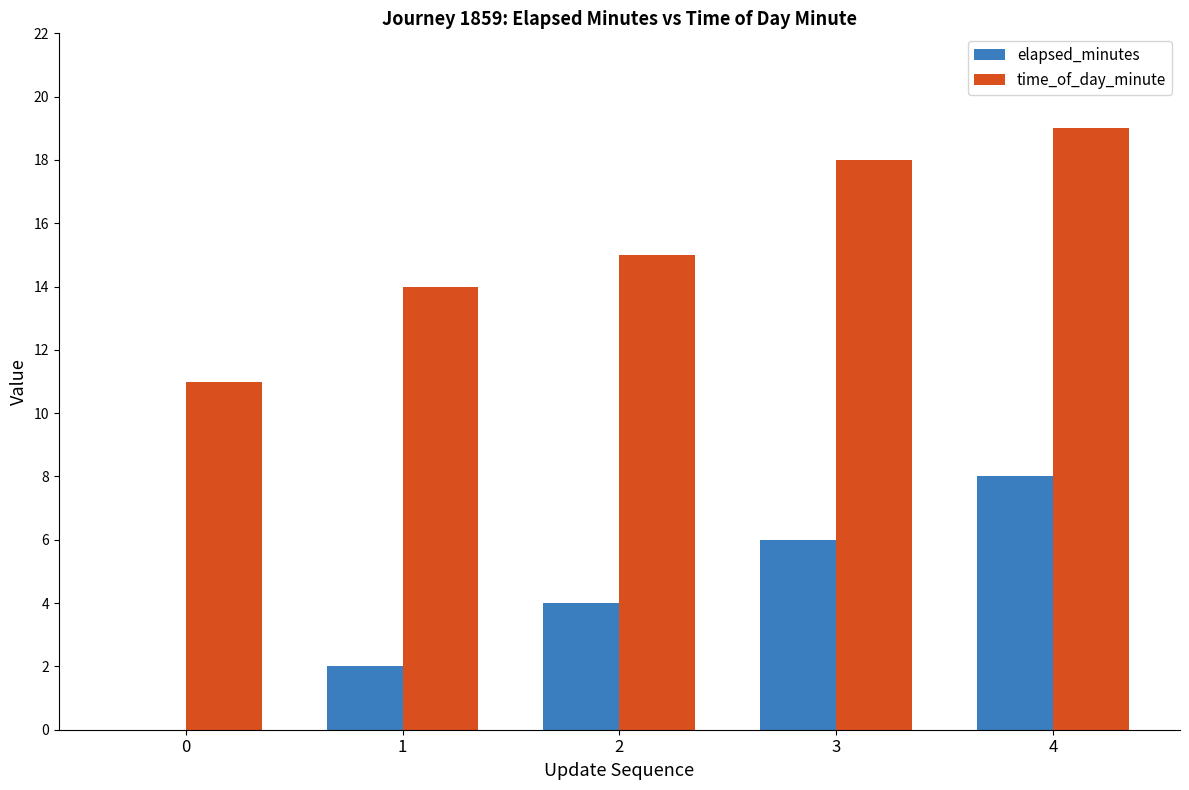

At which category does the chart reach its peak across all series?

4